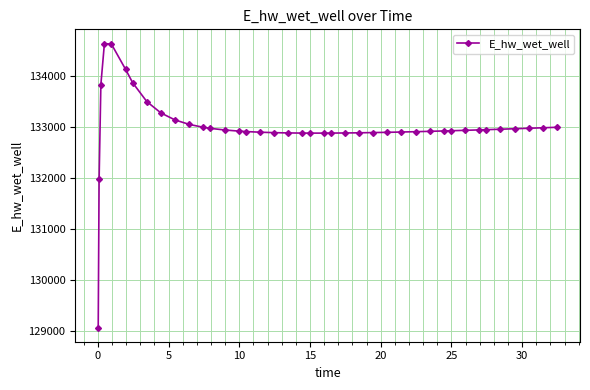

What is the value of the 13th point from the left?

132967.9